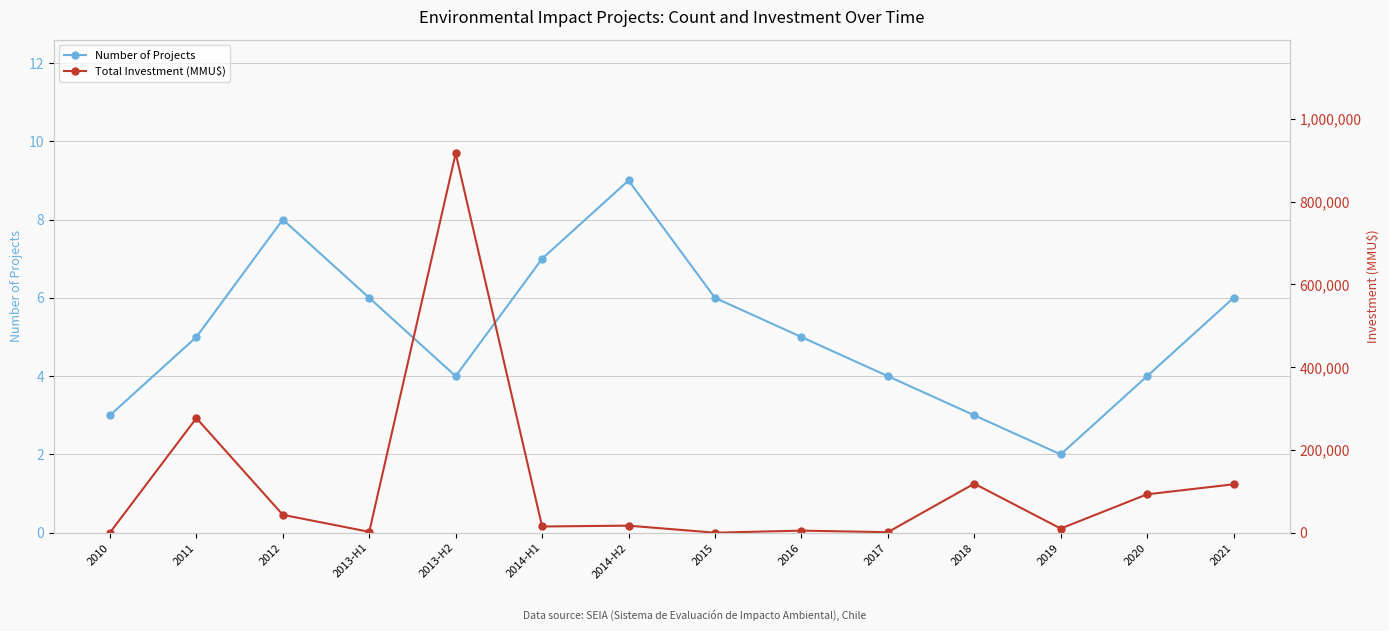

What is the label of the 3rd point from the right?

2019